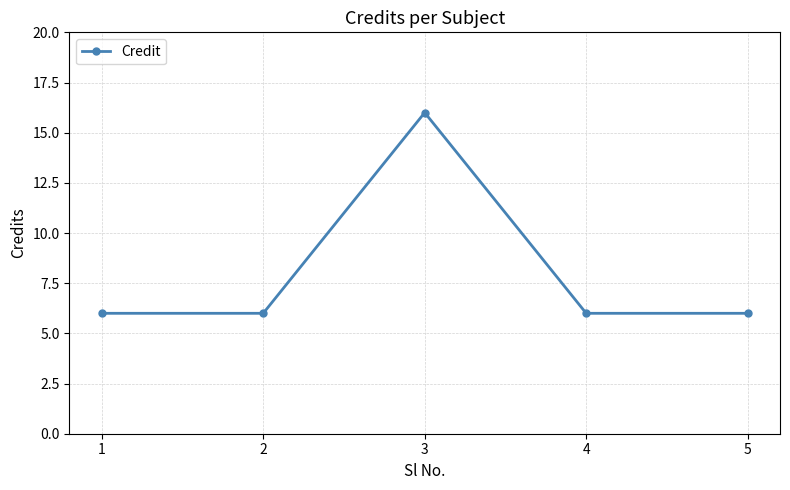

What is the smallest value displayed?

6